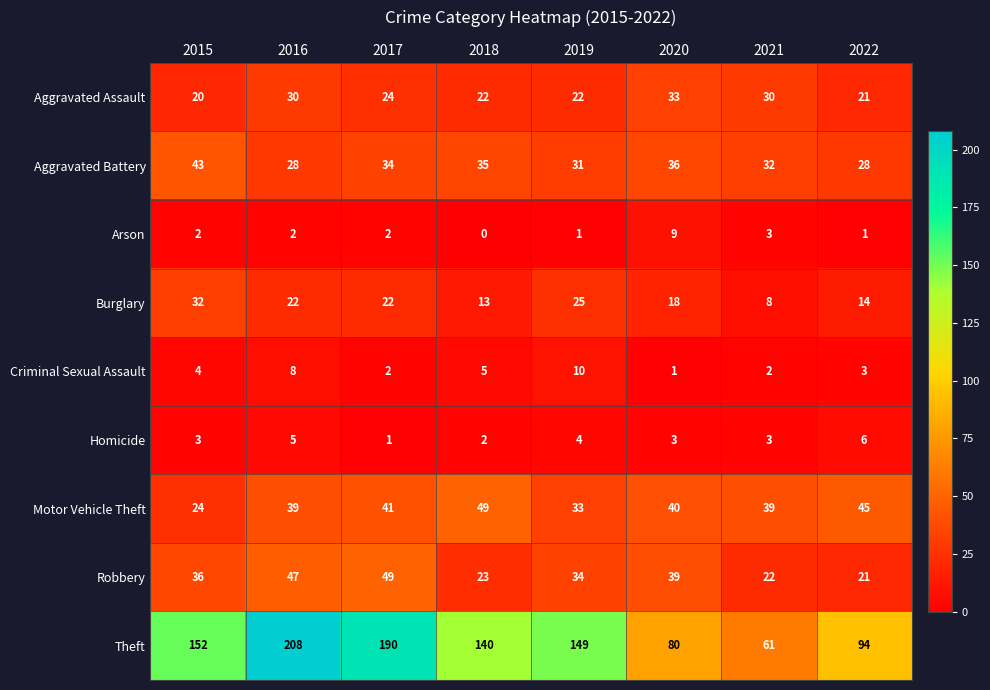

The Arson series shows 4 at 2018. True or false?

False